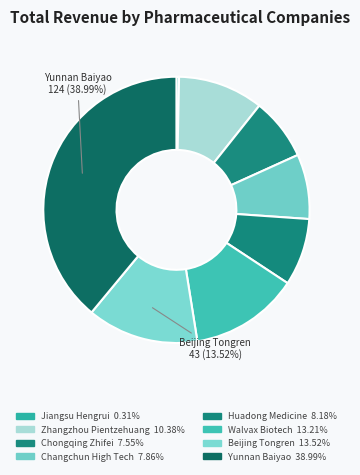

Which slice is the smallest?

Jiangsu Hengrui